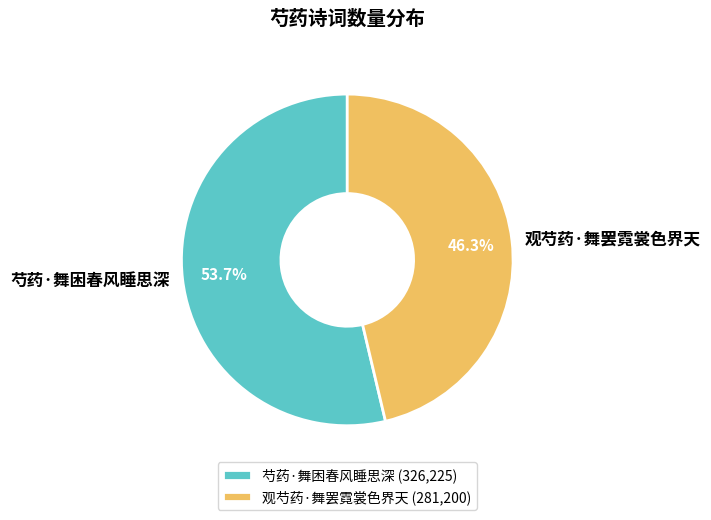

Which has a higher value, 芍药·舞困春风睡思深 or 观芍药·舞罢霓裳色界天?

芍药·舞困春风睡思深